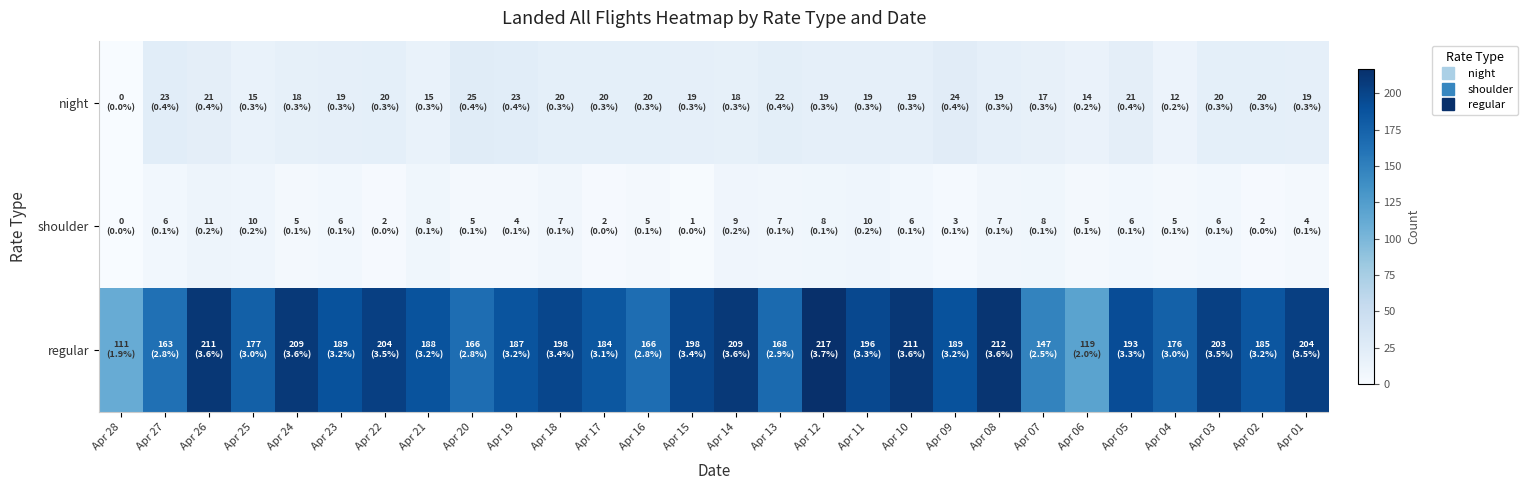

At how many categories does at least one series exceed 160?

25